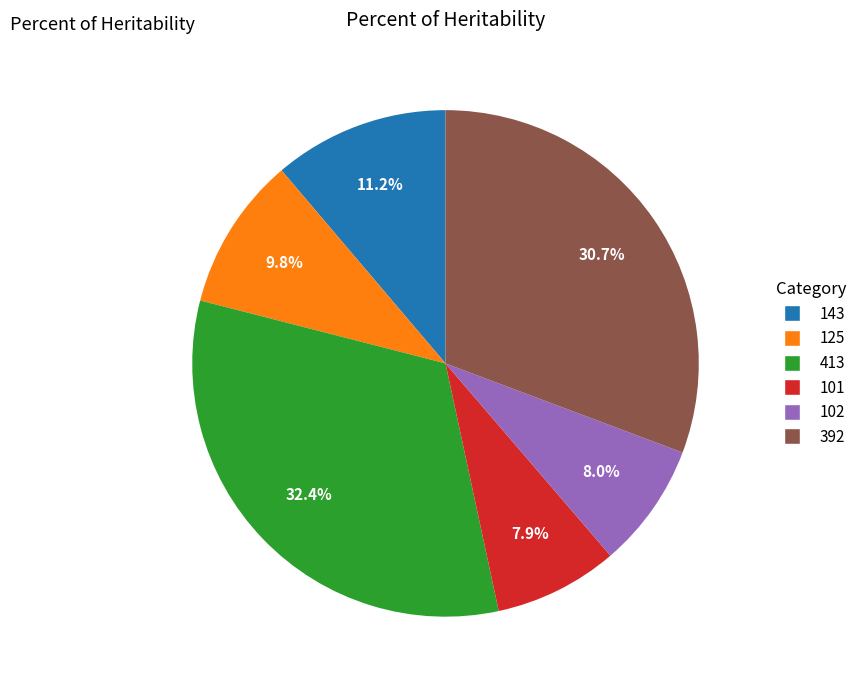

How many slices are in this pie chart?

6